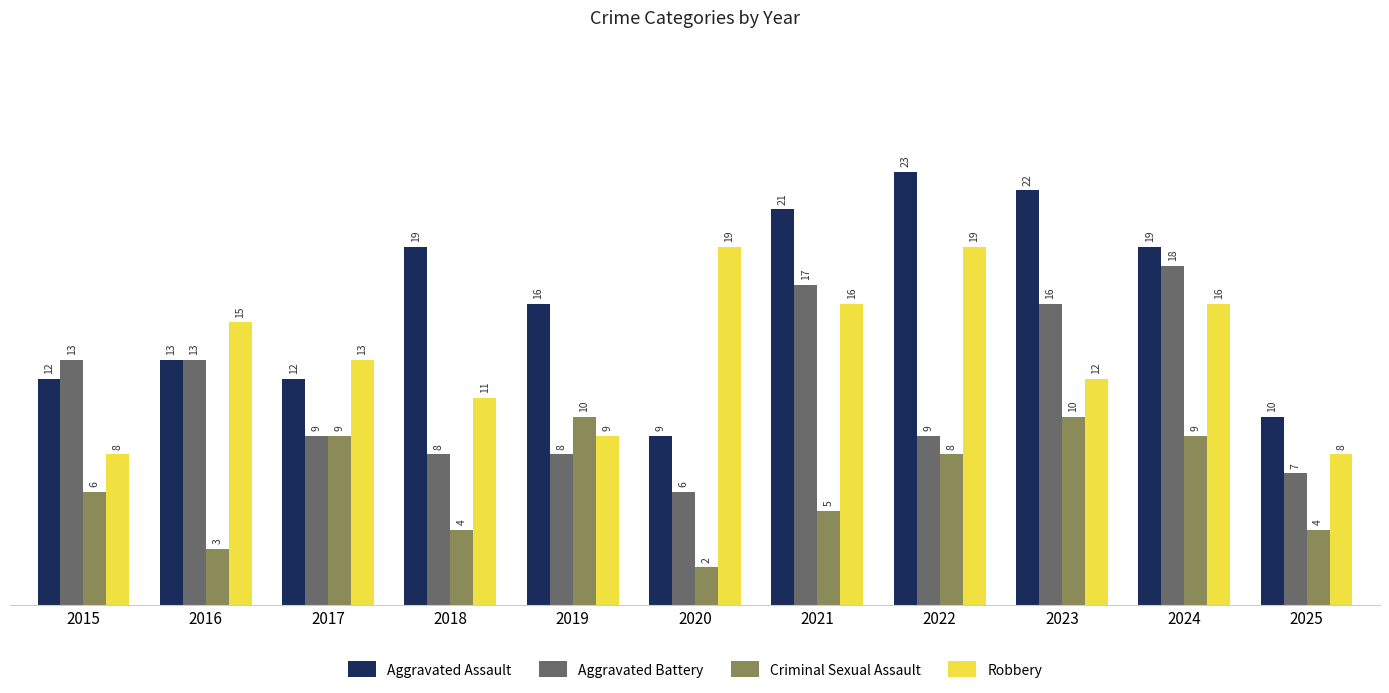

At which label does Aggravated Battery reach its minimum?

2020